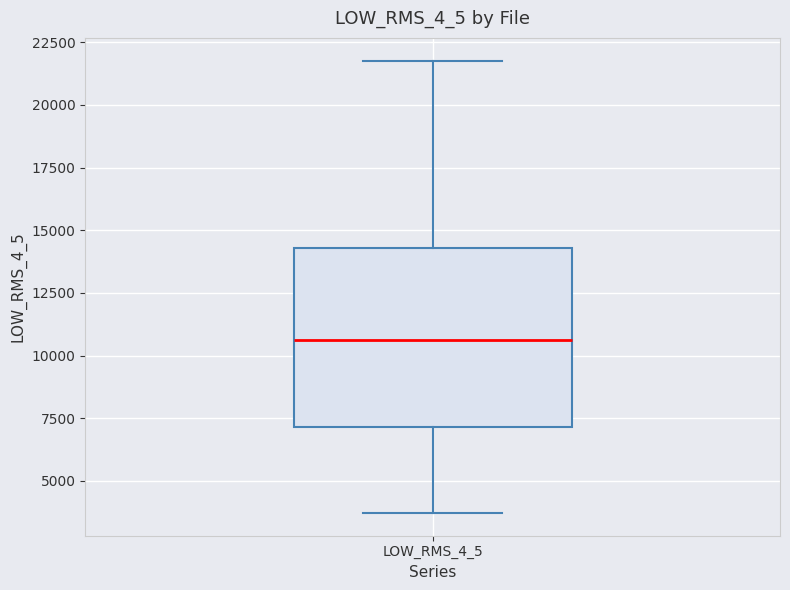

Where is the upper edge of the box for LOW_RMS_4_5 on the y-axis? The values are not printed on the chart, so give them approximately, as read against the axis.

14500